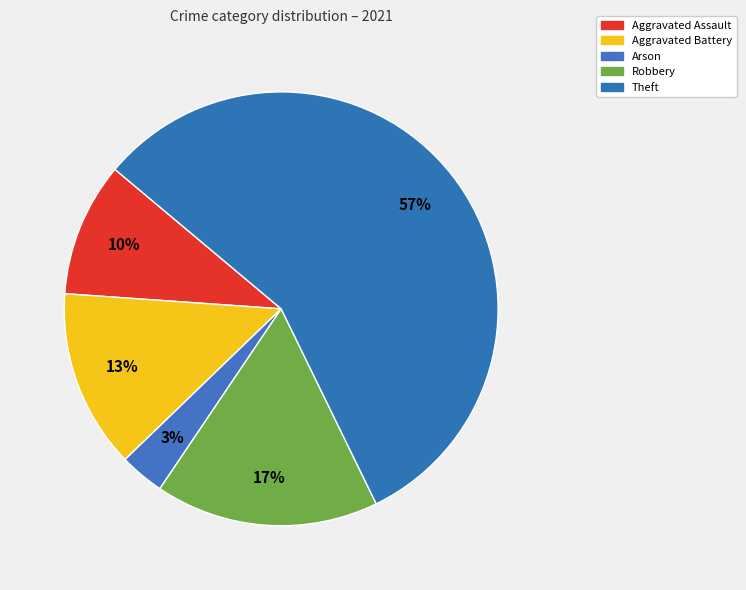

How many slices are in this pie chart?

5